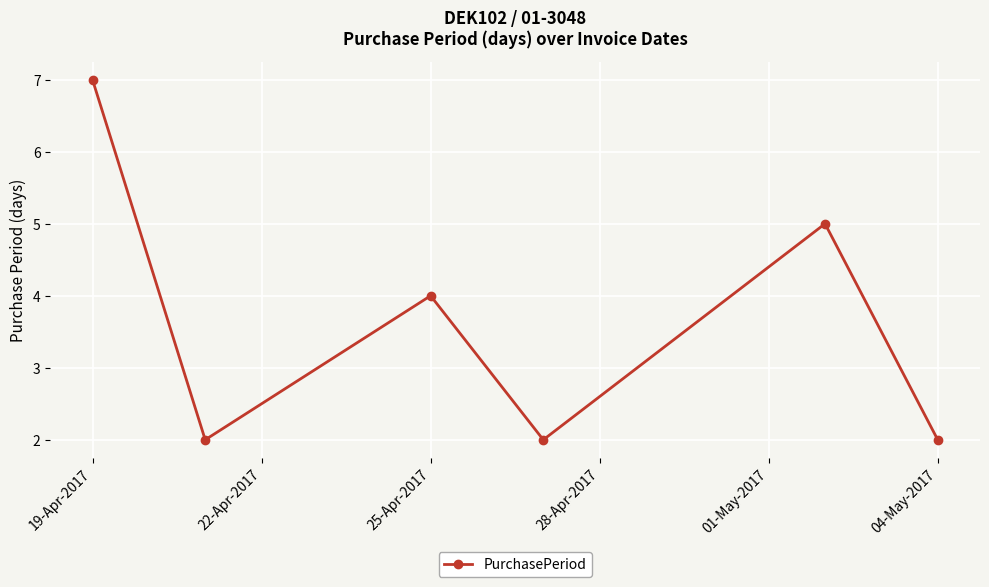

How many interior local valleys (lower than both neighbors) does the data have?

2